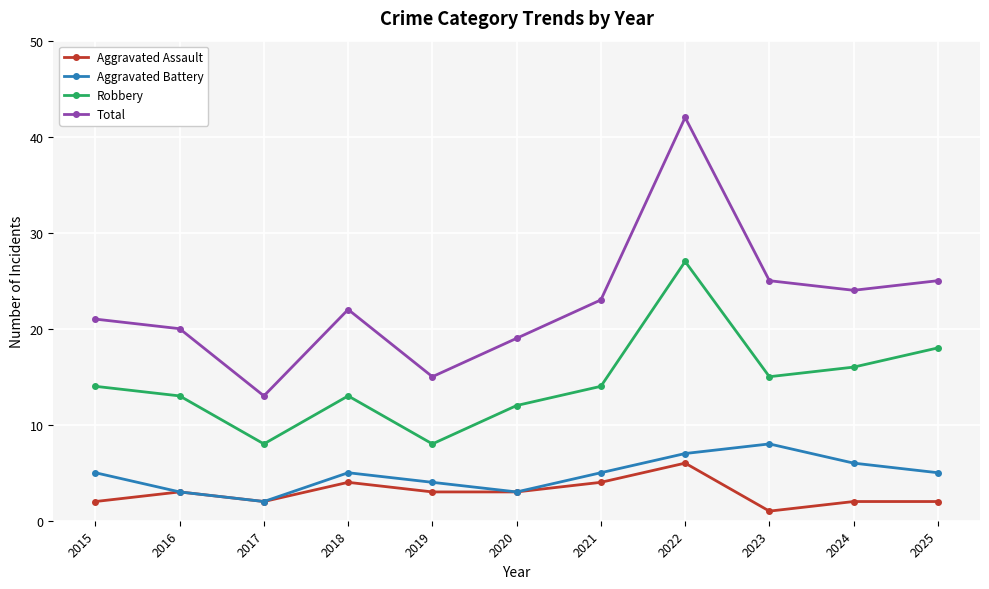

How many values in the Aggravated Assault series are below 3?

5